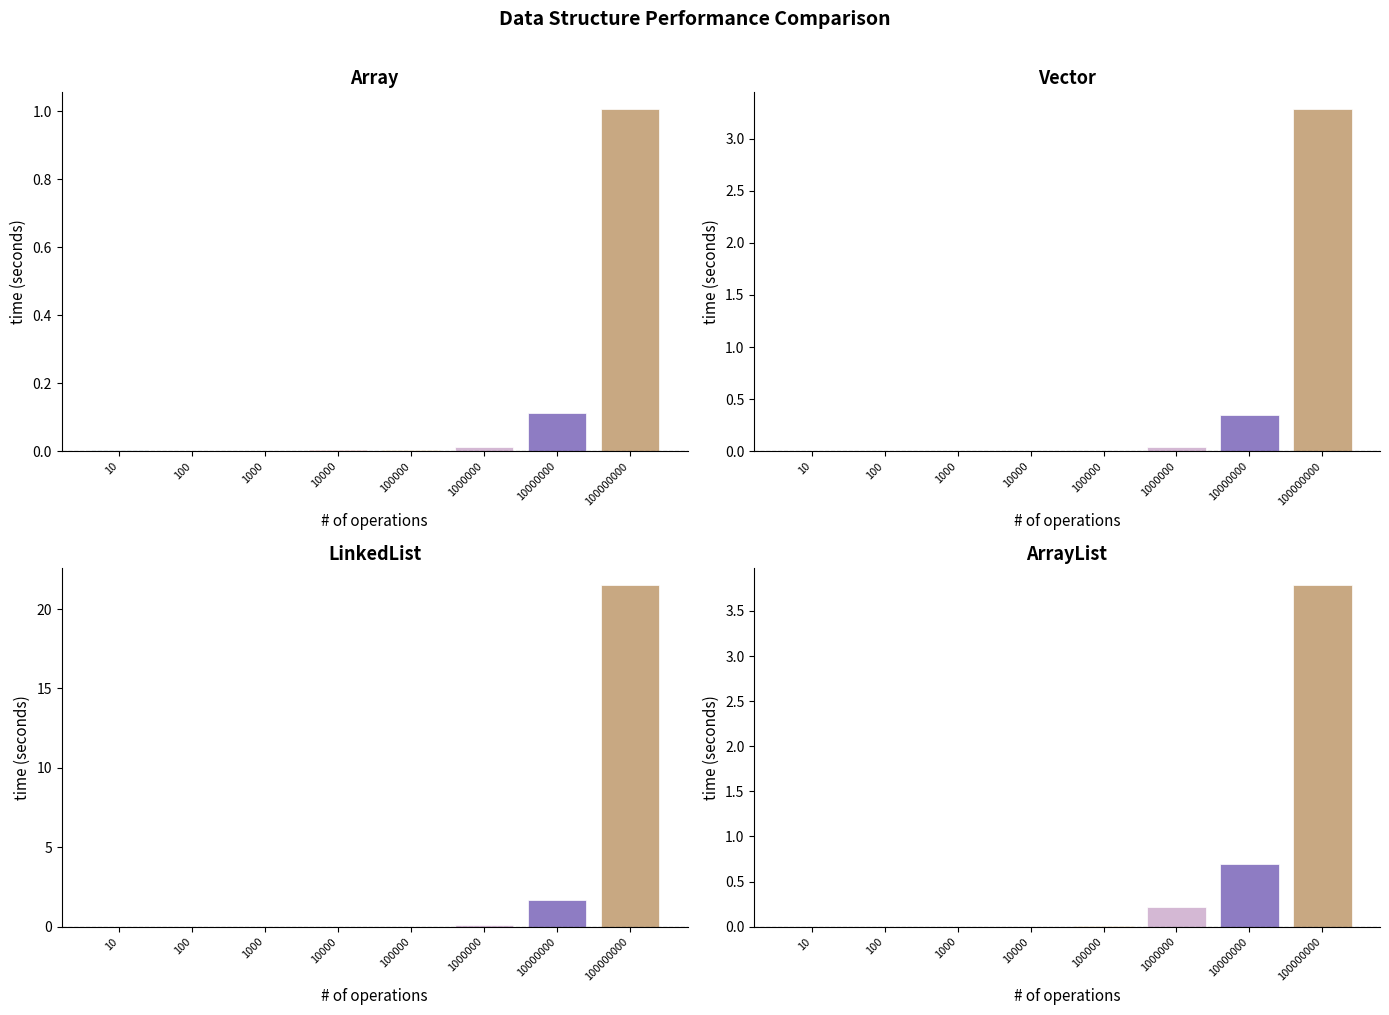

List the labels in order of Array value, largest first.

100000000, 10000000, 1000000, 10, 10000, 100000, 100, 1000